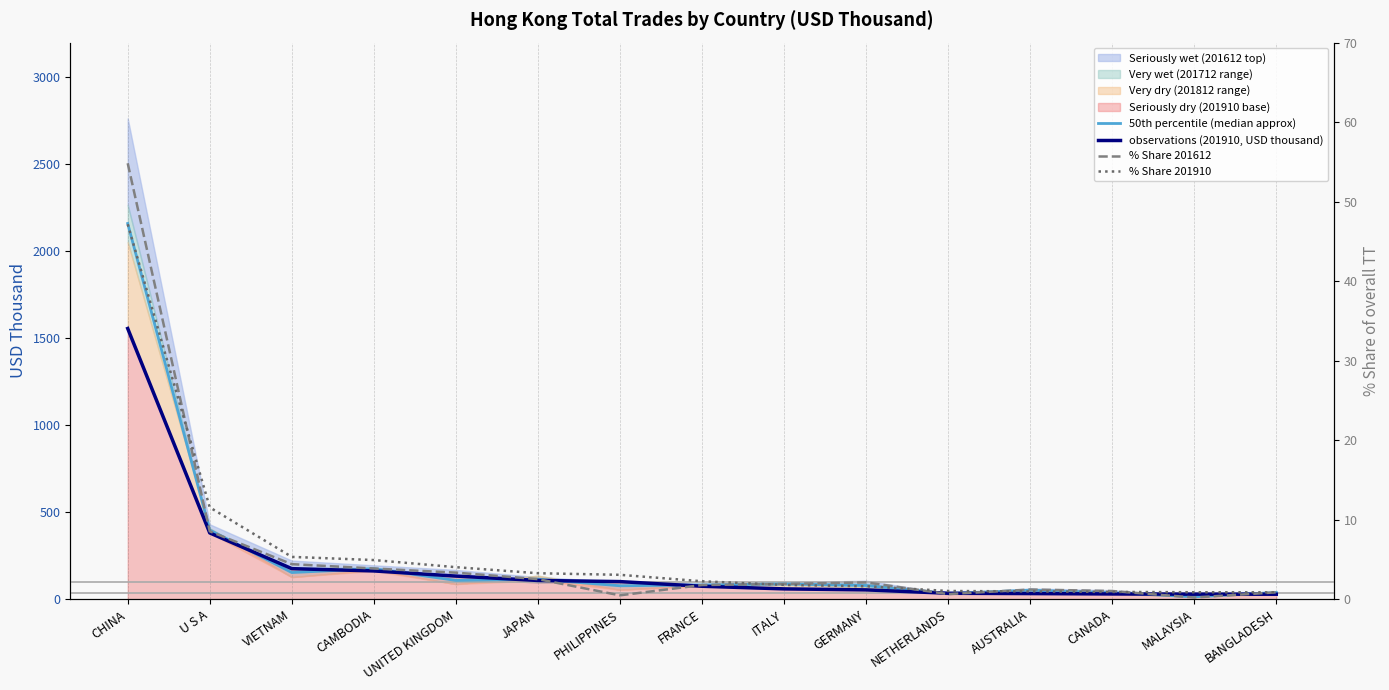

Where does the % Share 201612 series first go above 1?

CHINA